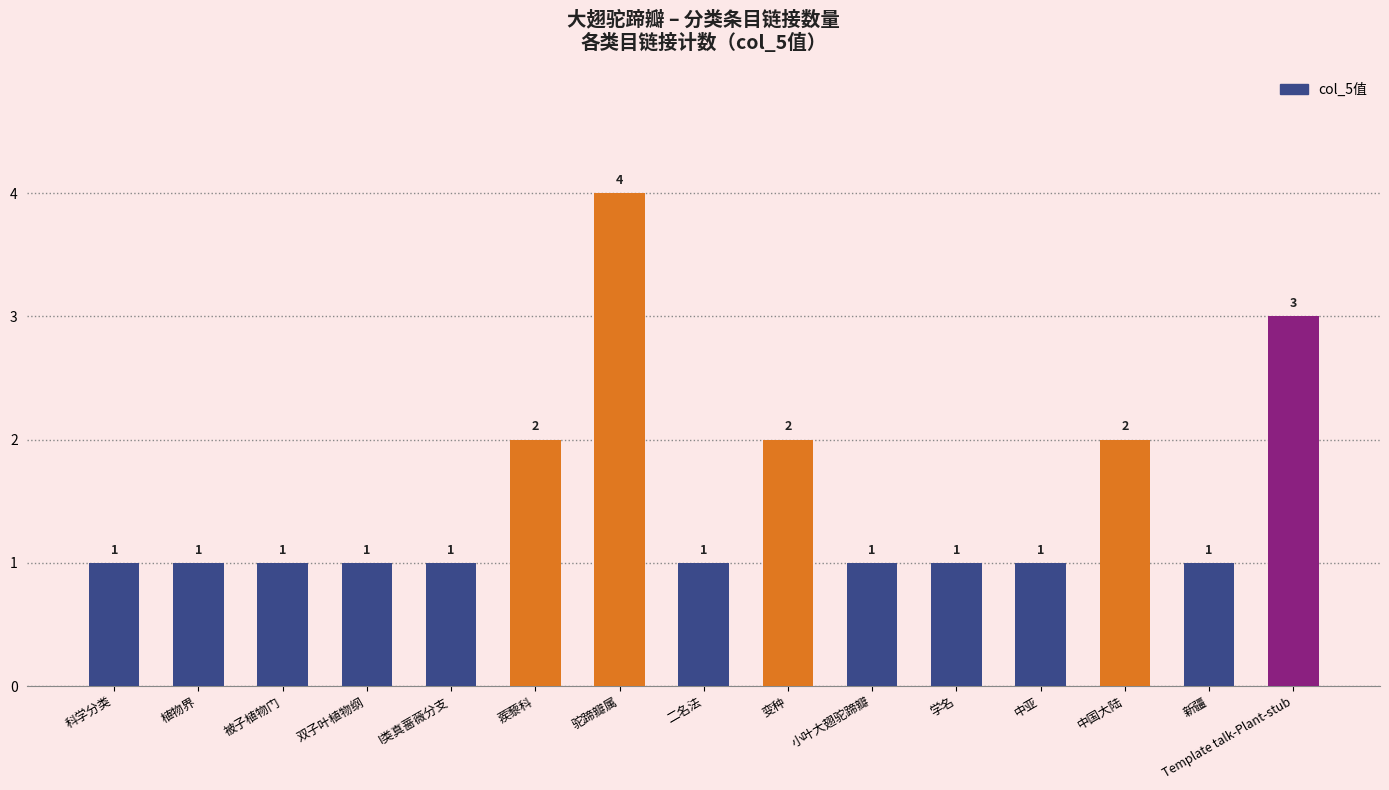

Reading left to right, extract all data points from this chart.

科学分类=1	植物界=1	被子植物门=1	双子叶植物纲=1	I类真蔷薇分支=1	蒺藜科=2	驼蹄瓣属=4	二名法=1	变种=2	小叶大翅驼蹄瓣=1	学名=1	中亚=1	中国大陆=2	新疆=1	Template talk-Plant-stub=3